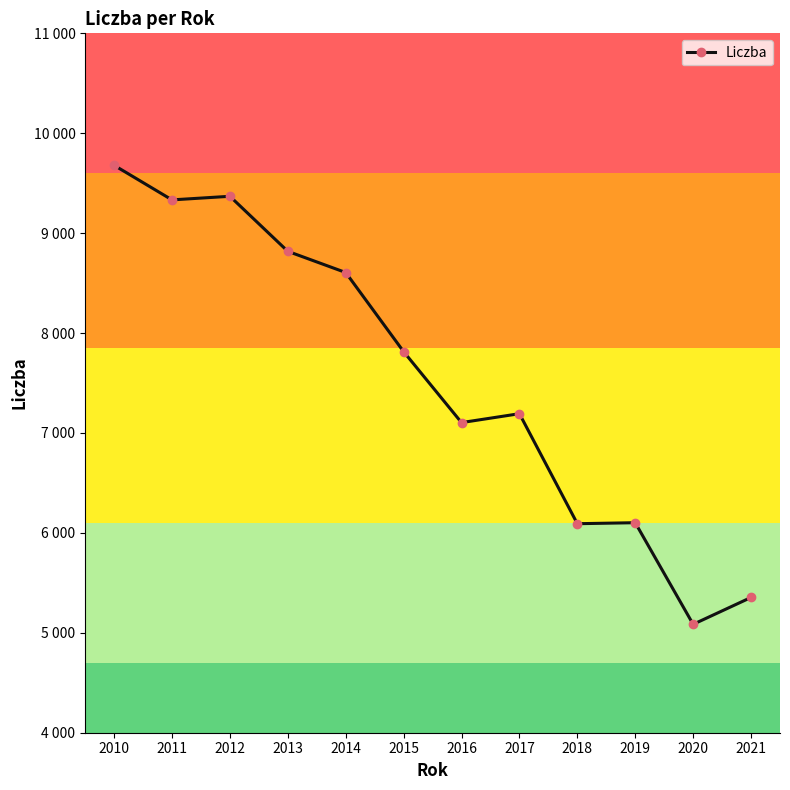

Is it true that the value at 2014 is 14636?

False